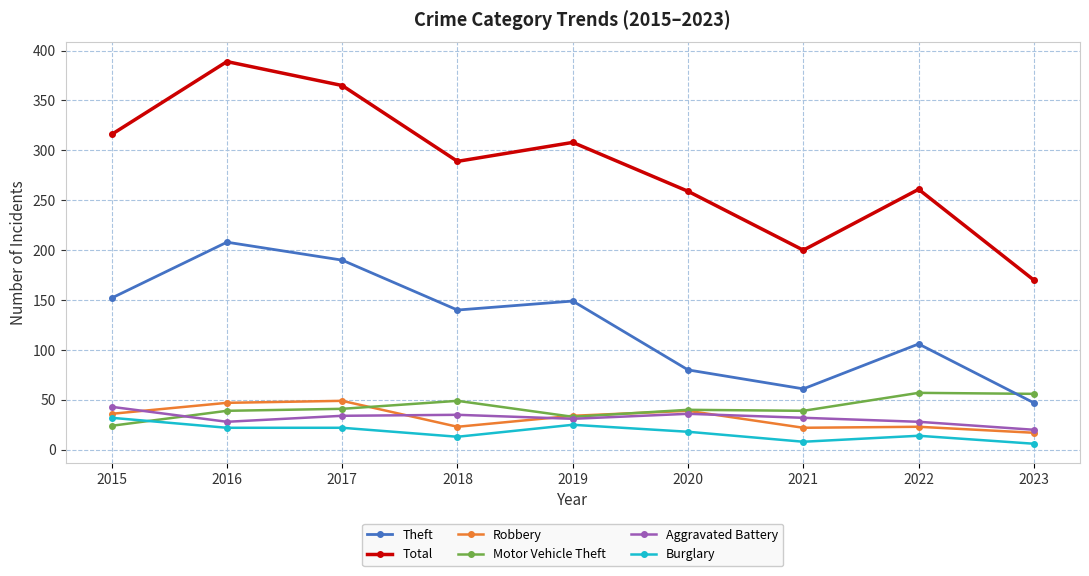

How many values in the Theft series are below 140?

4